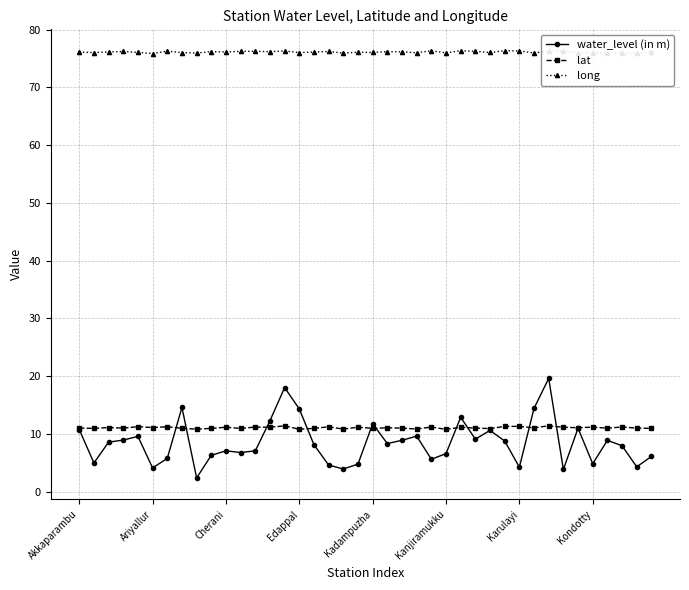

True or false: long and lat cross at least once.

False